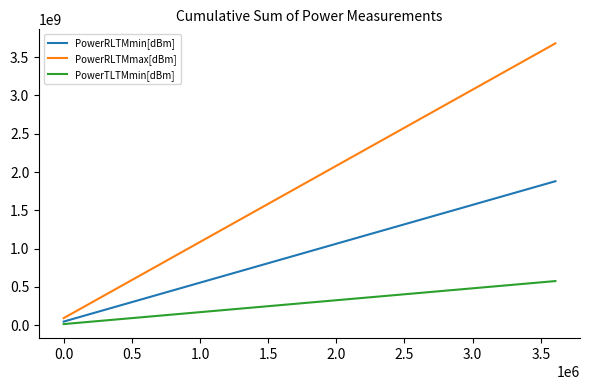

Which series has the largest total across all categories?

PowerRLTMmax[dBm]